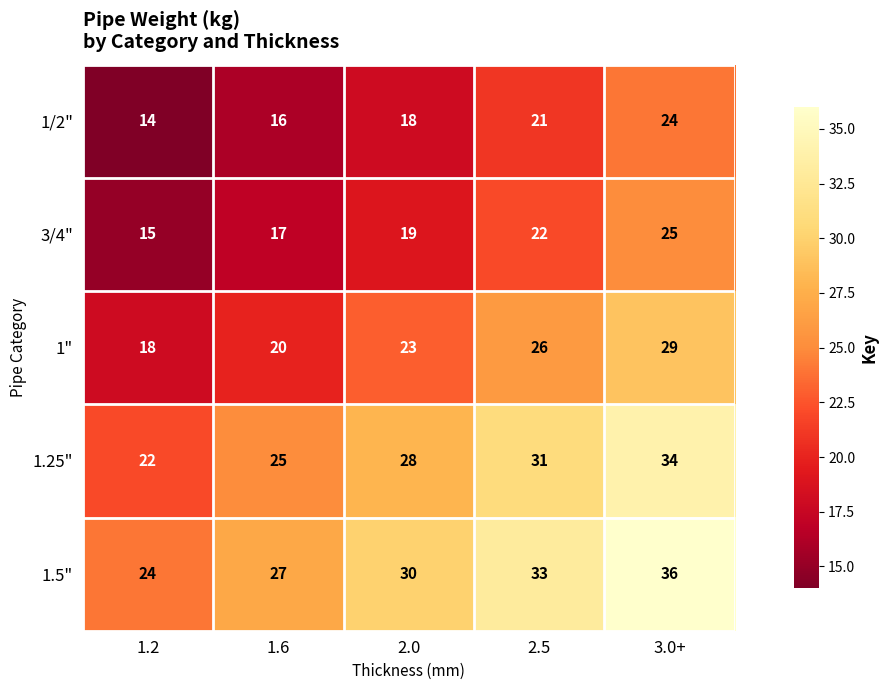

Reading right to left, what are all the values shown in this chart?

1/2": 24	21	18	16	14
3/4": 25	22	19	17	15
1": 29	26	23	20	18
1.25": 34	31	28	25	22
1.5": 36	33	30	27	24